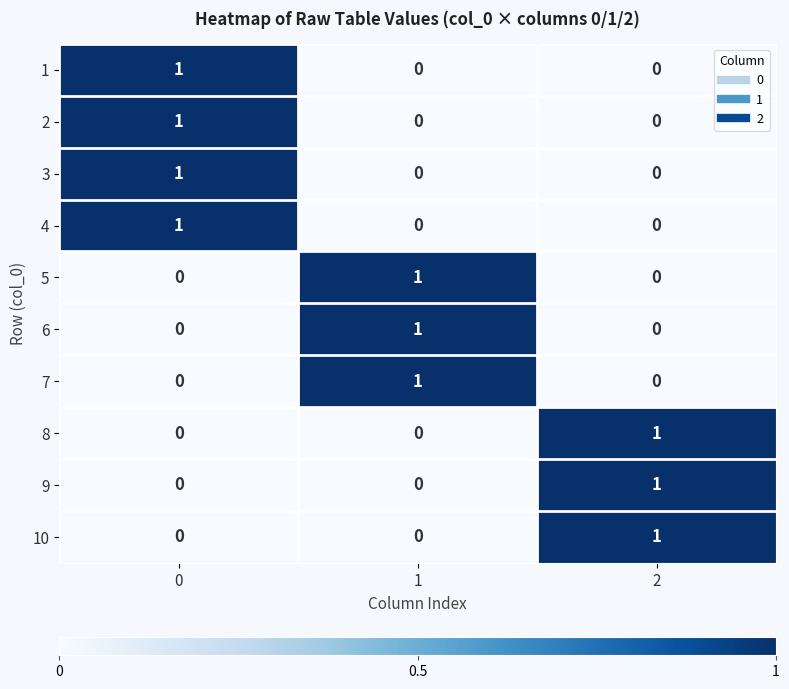

At how many categories does at least one series exceed 0?

3